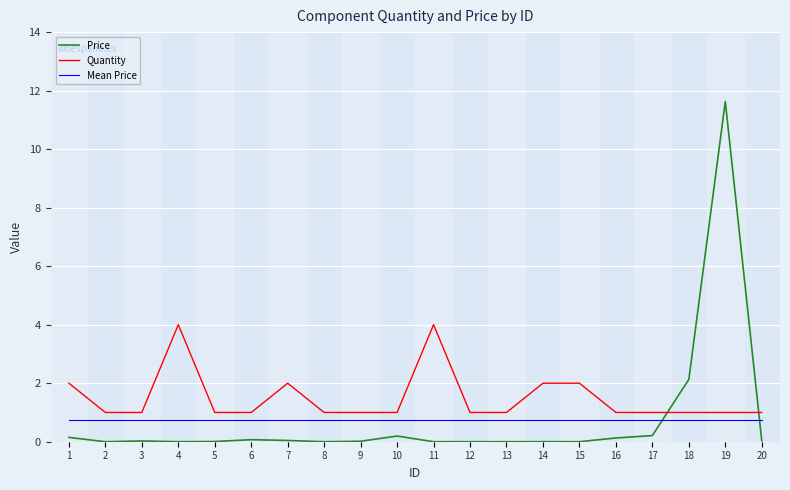

Which series has the largest total across all categories?

Quantity